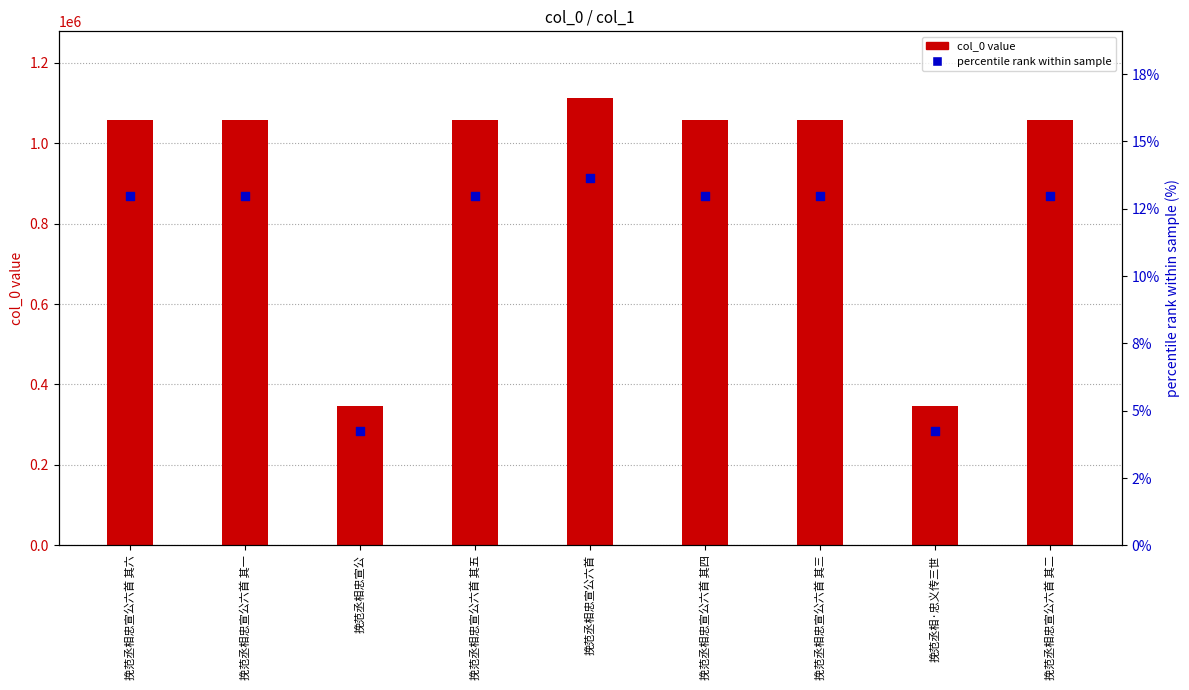

Which series has the largest total across all categories?

col_0 value